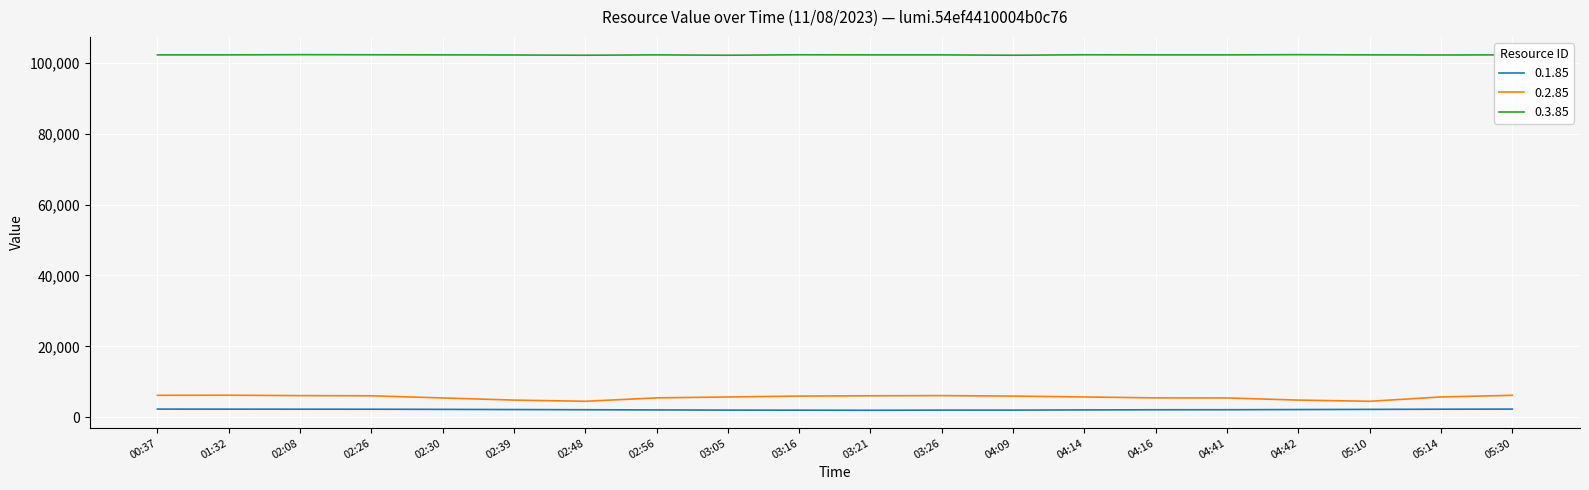

Which series has the largest range (max minus min)?

0.2.85